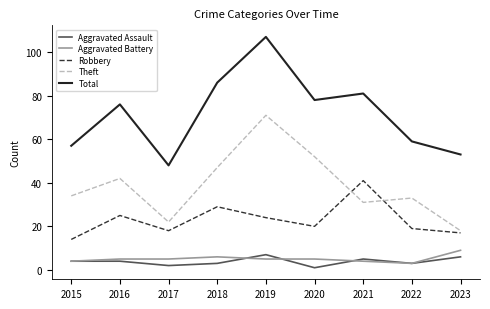

How many interior local valleys does the Robbery series have?

2